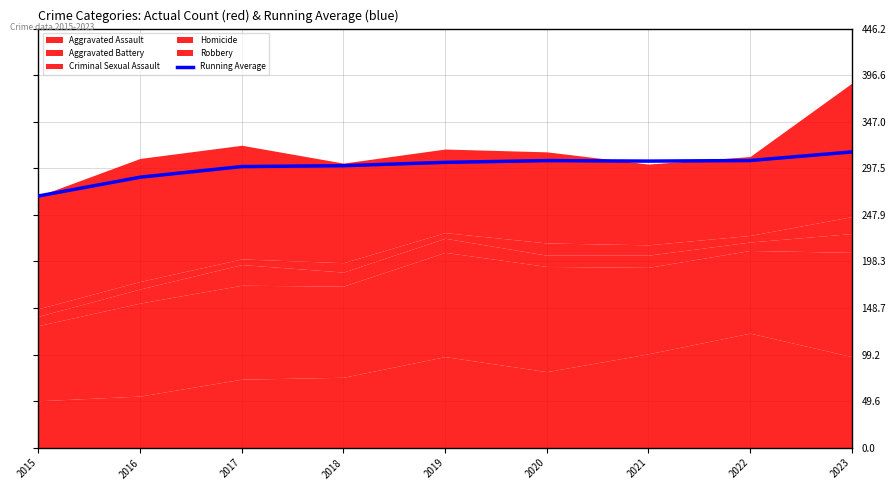

What is the difference between the maximum and minimum values?

46.9